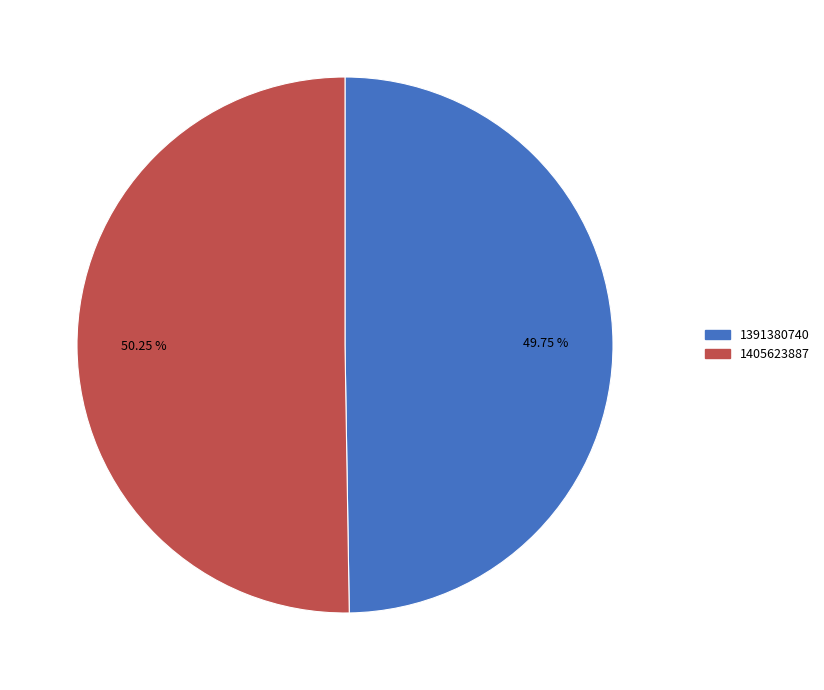

Between 1405623887 and 1391380740, which is larger?

1405623887